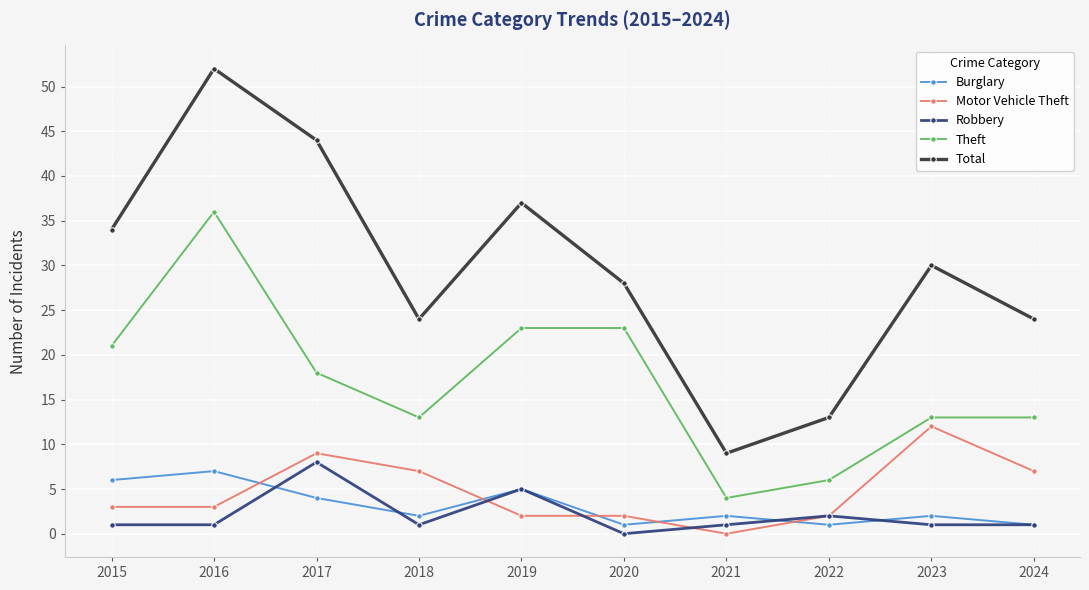

The value of Theft at 2018 is 8. True or false?

False